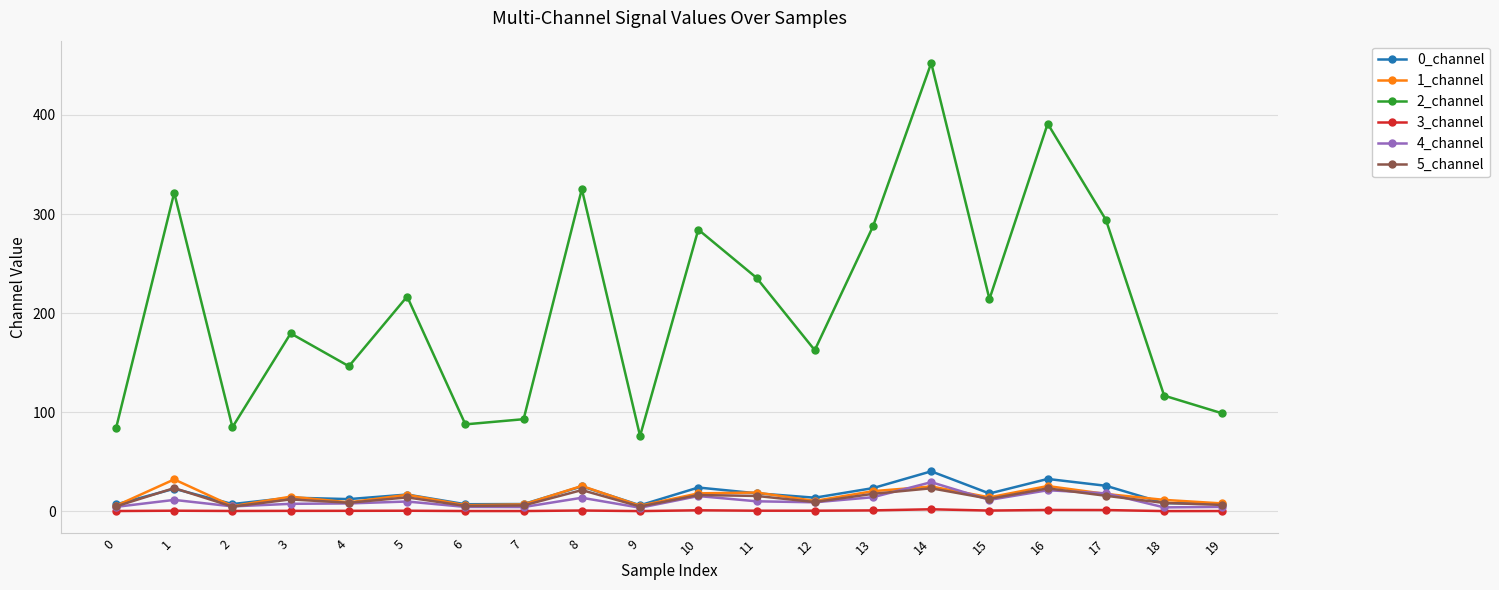

What is the maximum value shown in the chart?

452.3